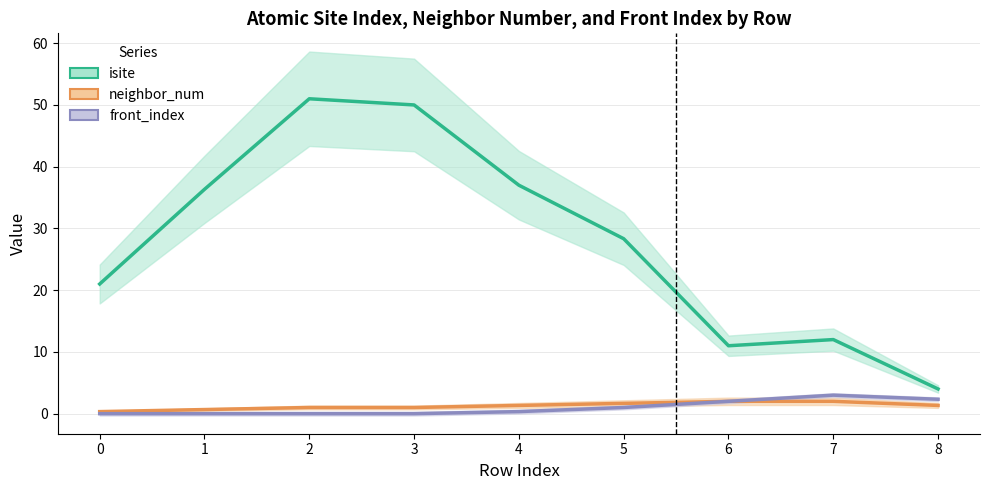

Between 3 and 7, which series saw the biggest shift?

isite